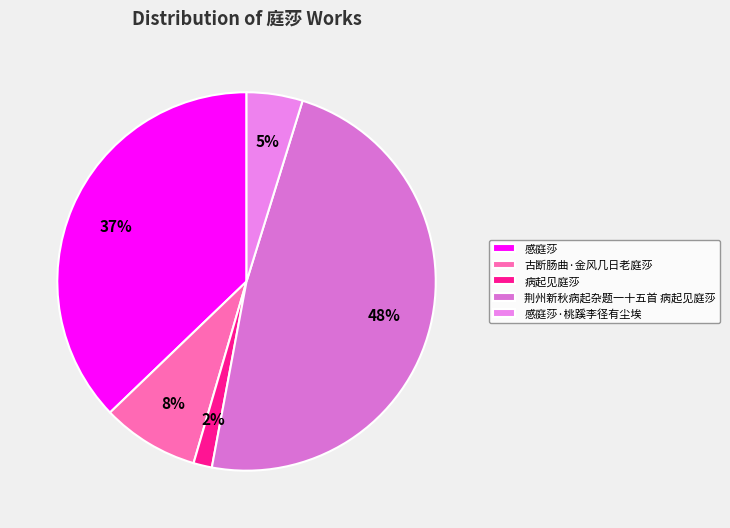

What percentage is the 荆州新秋病起杂题一十五首 病起见庭莎 slice, to the nearest percent?

48%